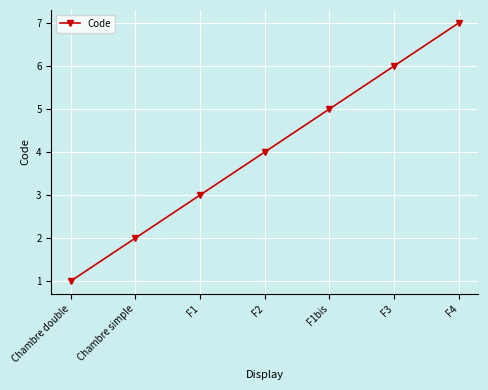

How many series are shown in this chart?

1